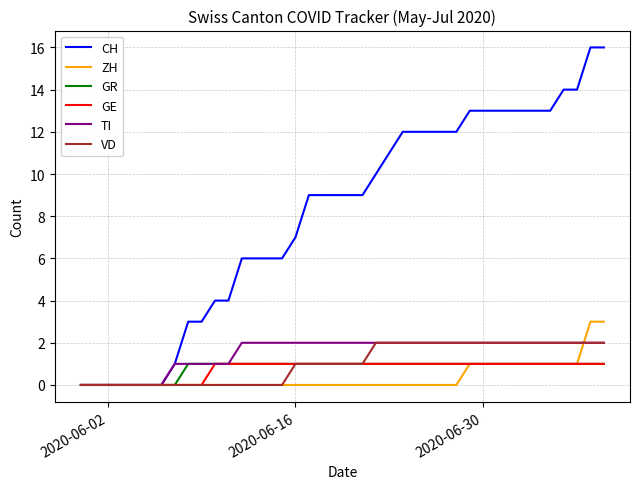

Does the chart display data point markers on the line(s)?

No